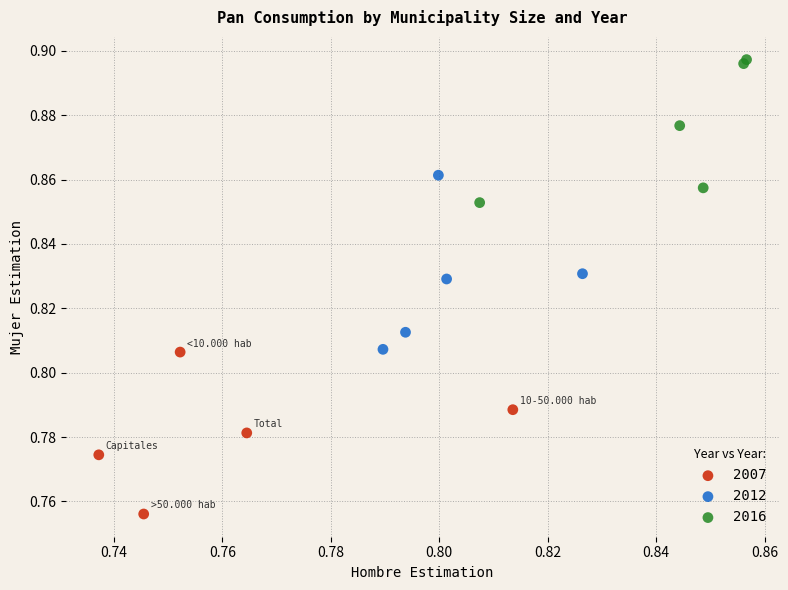

Which series contains the highest Y value?

2016